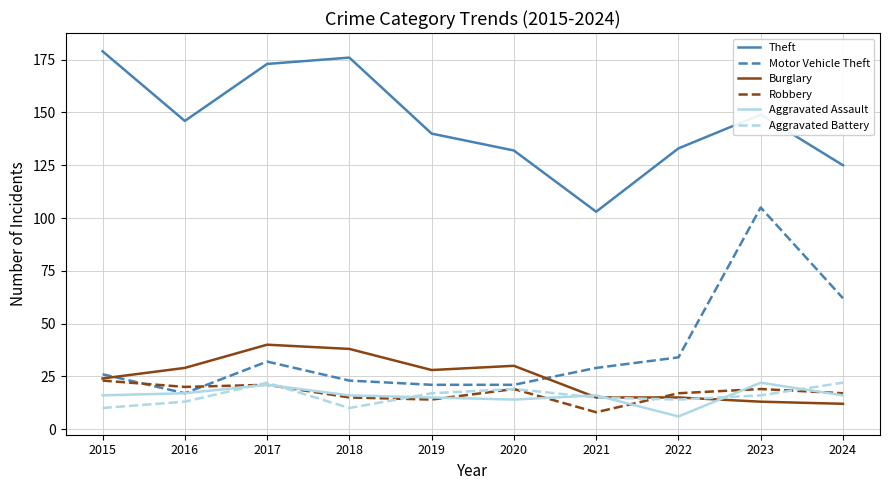

What is the difference between the Aggravated Battery values at 2023 and 2015?

6